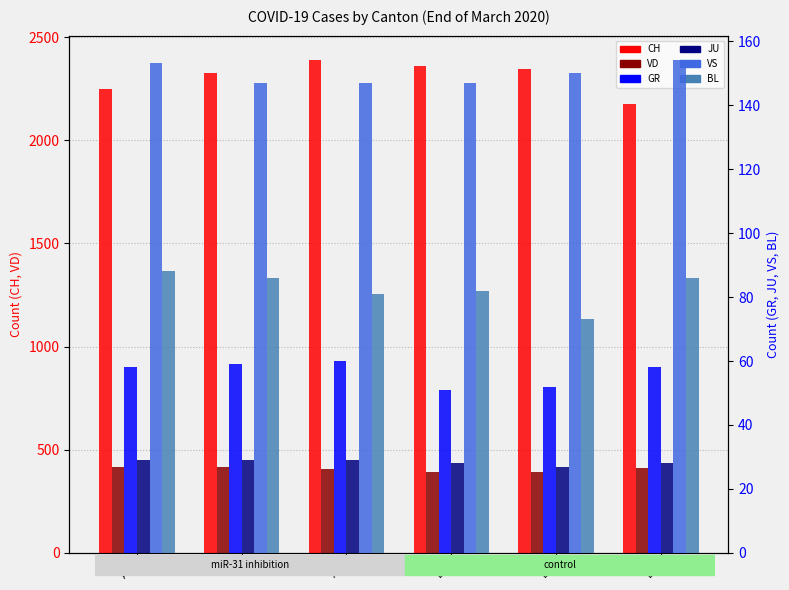

Reading left to right, list all the values displayed in this chart.

CH: AG=2250	AI=2327	AR=2388	BE=2362	BL=2348	BS=2177
VD: AG=419	AI=419	AR=405	BE=394	BL=392	BS=410
GR: AG=58	AI=59	AR=60	BE=51	BL=52	BS=58
JU: AG=29	AI=29	AR=29	BE=28	BL=27	BS=28
VS: AG=153	AI=147	AR=147	BE=147	BL=150	BS=154
BL: AG=88	AI=86	AR=81	BE=82	BL=73	BS=86